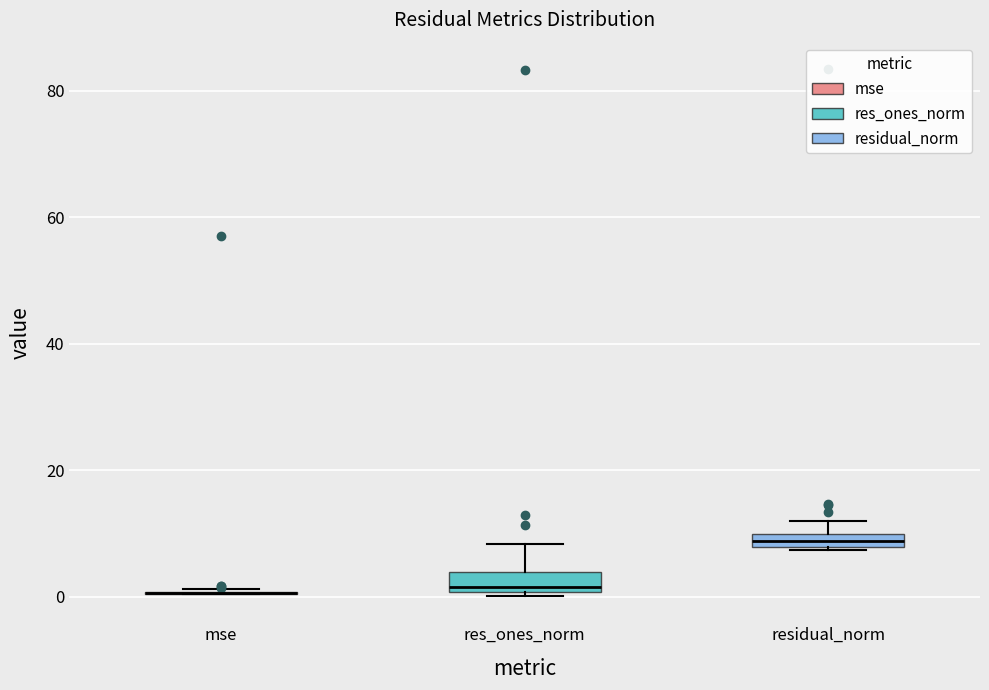

Where is the upper edge of the box for res_ones_norm on the y-axis? The values are not printed on the chart, so give them approximately, as read against the axis.

4